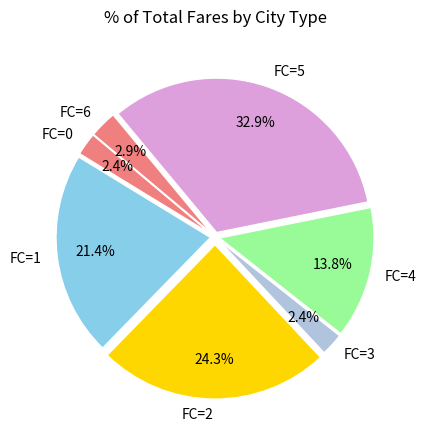

How much of the chart is everything except FC=3?

97.6%